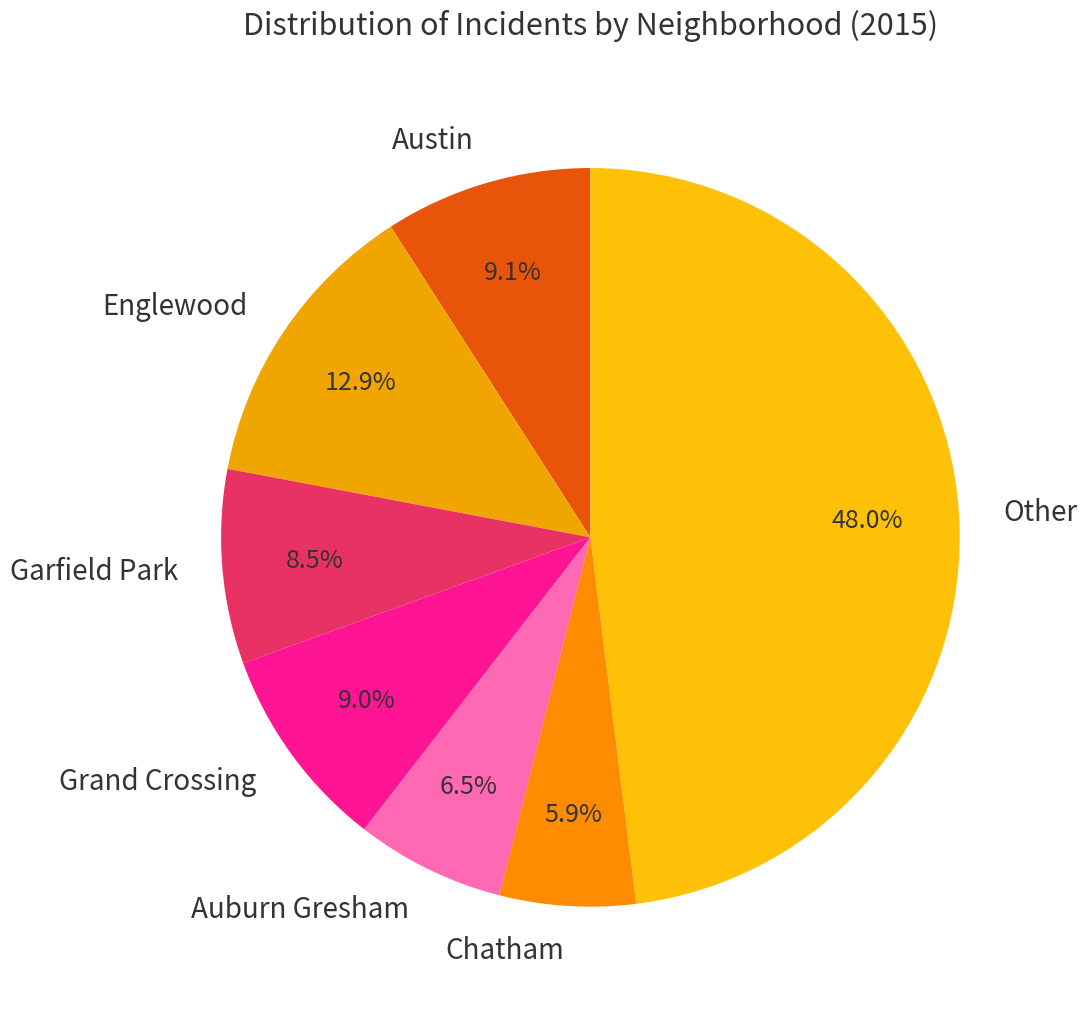

Count the number of slices in the pie.

7